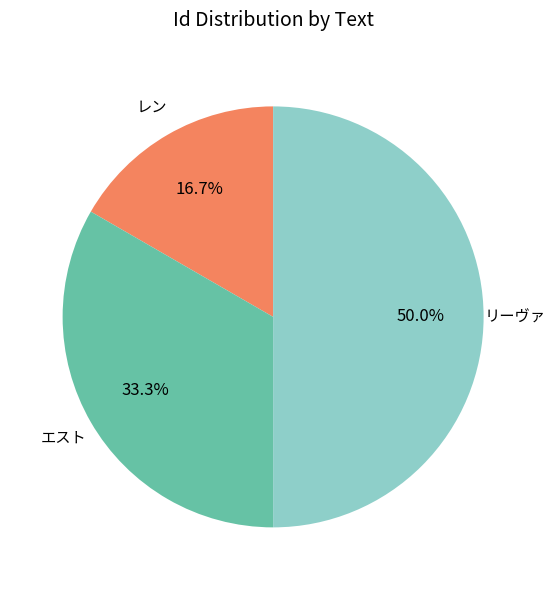

Which has a higher value, リーヴァ or レン?

リーヴァ